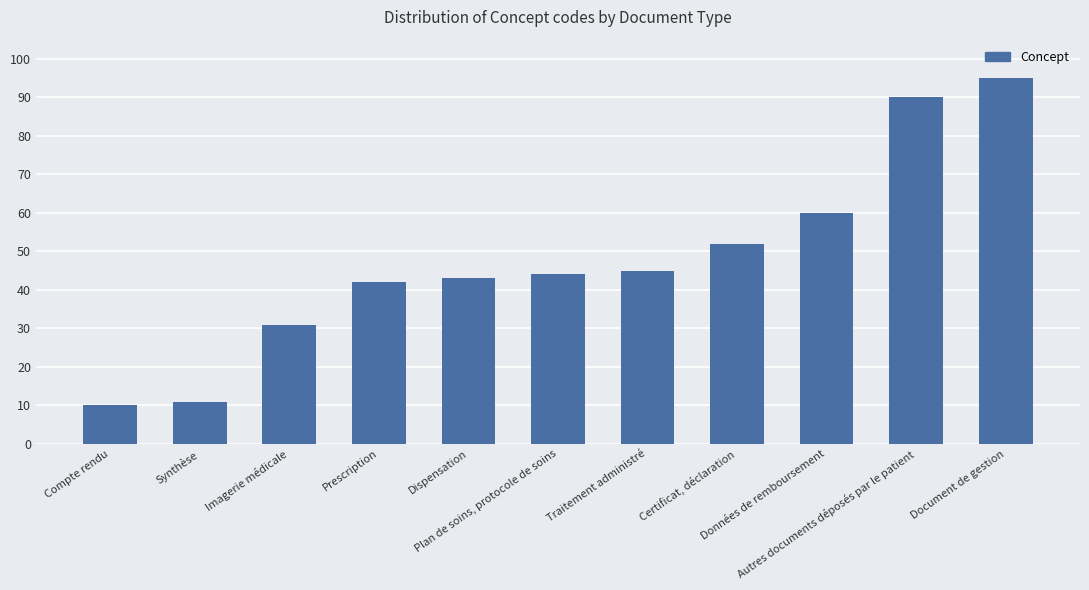

List the labels in order of value, largest first.

Document de gestion, Autres documents déposés par le patient, Données de remboursement, Certificat, déclaration, Traitement administré, Plan de soins, protocole de soins, Dispensation, Prescription, Imagerie médicale, Synthèse, Compte rendu